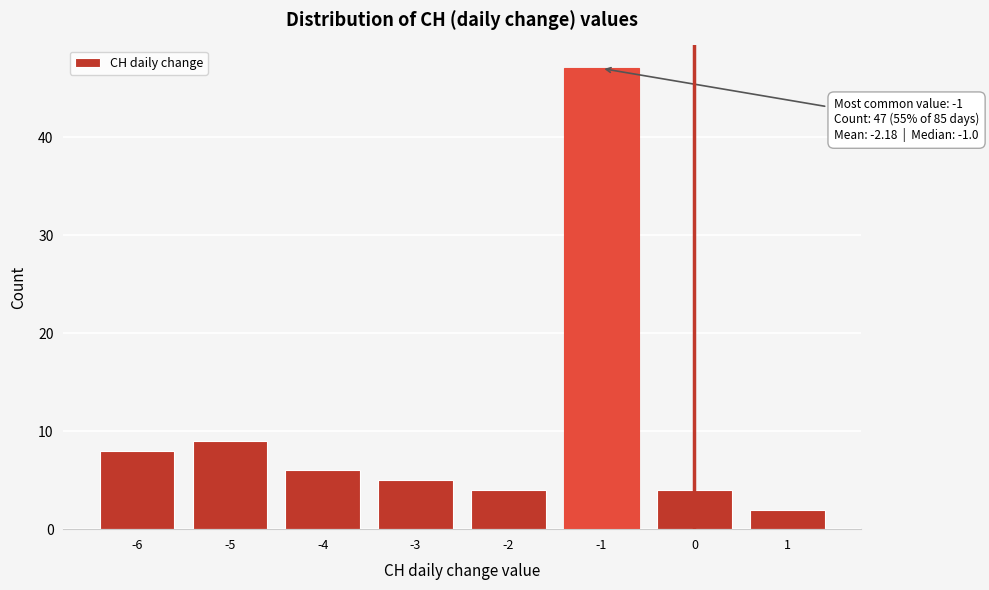

Reading left to right, what are all the values shown in this chart?

8	9	6	5	4	47	4	2